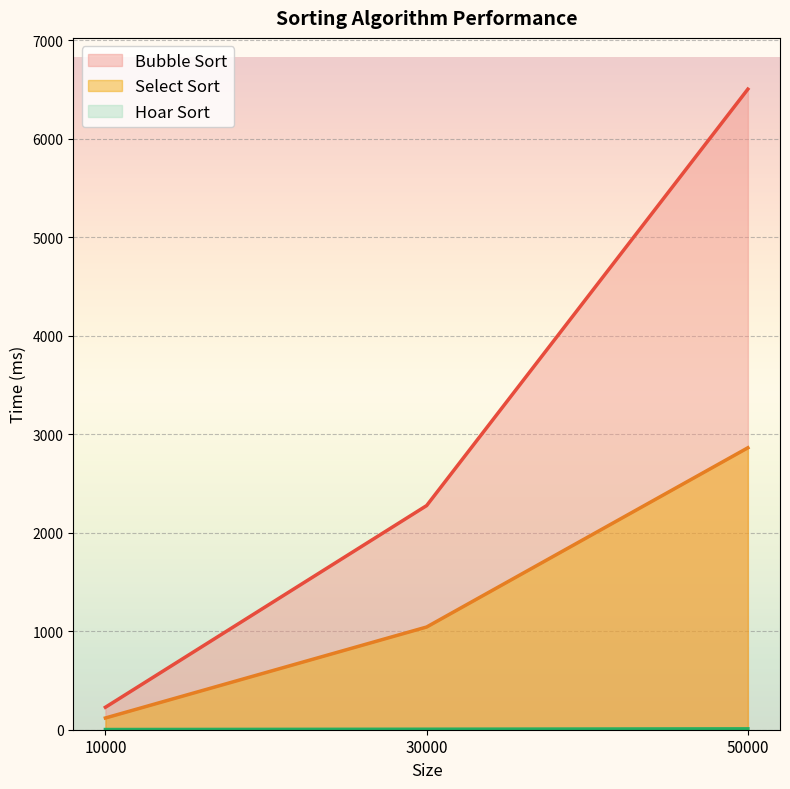

Rank the series at 50000 from highest to lowest value.

Bubble Sort, Select Sort, Hoar Sort